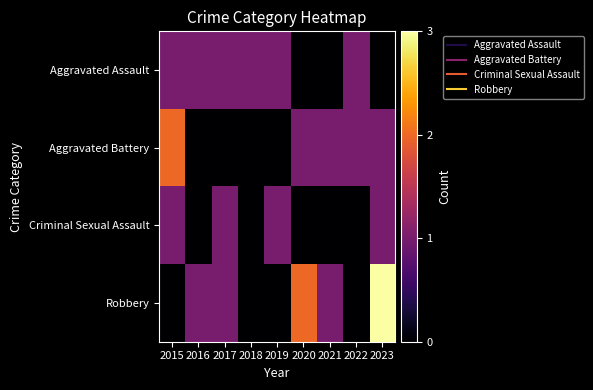

What is the total value across all series at 2020?

3